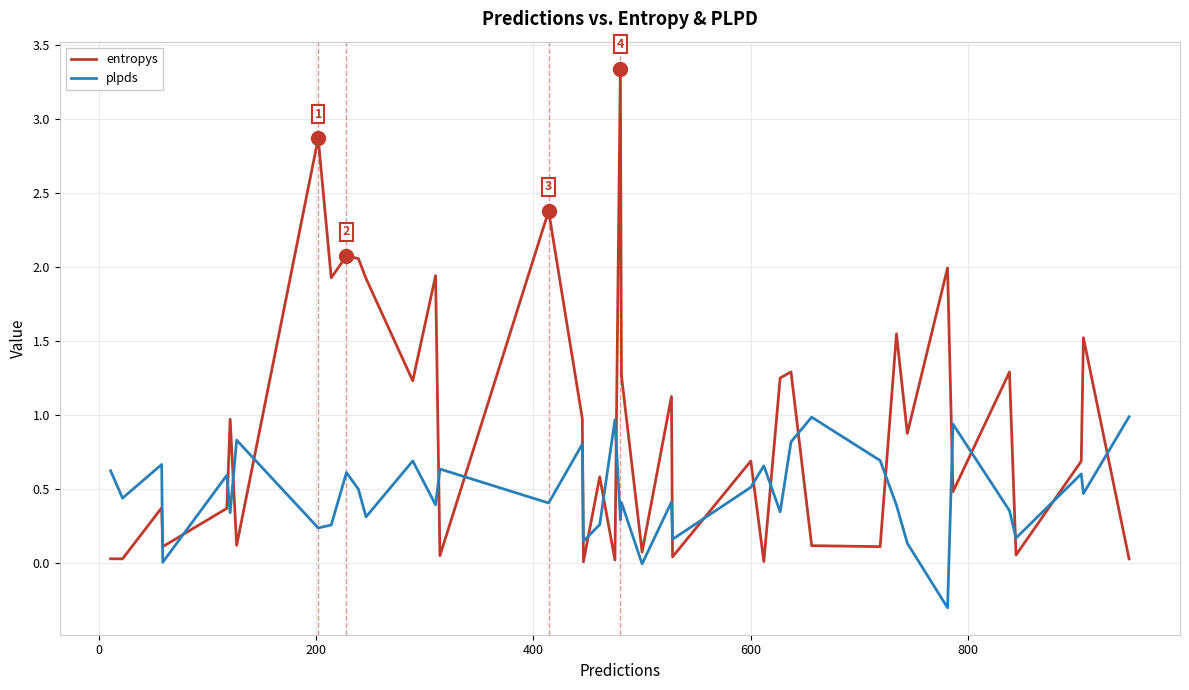

Which series has the largest total across all categories?

entropys